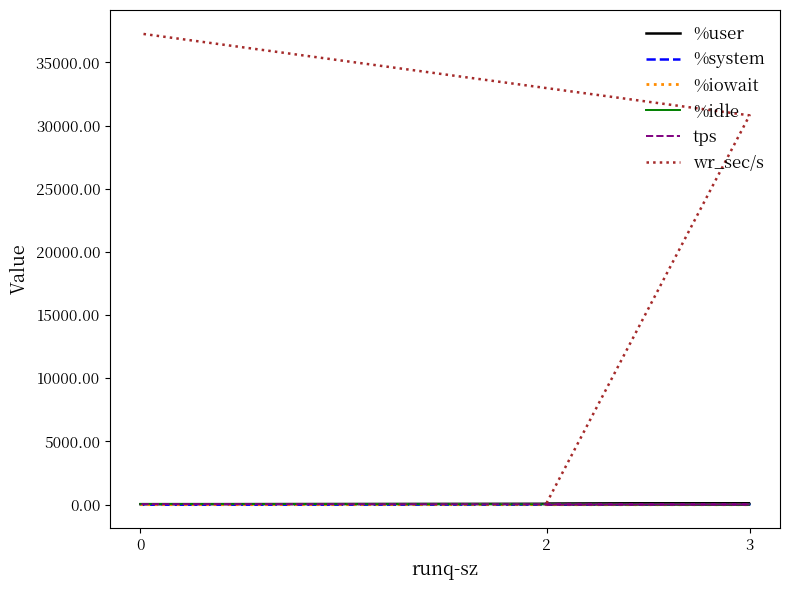

Does the chart display data point markers on the line(s)?

No